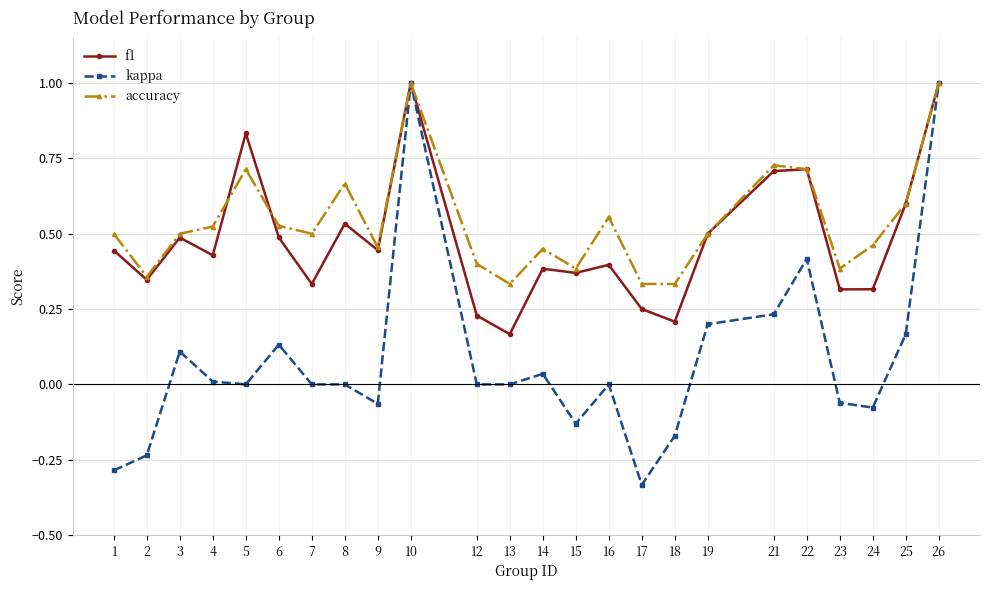

How many distinct data groups are displayed?

3